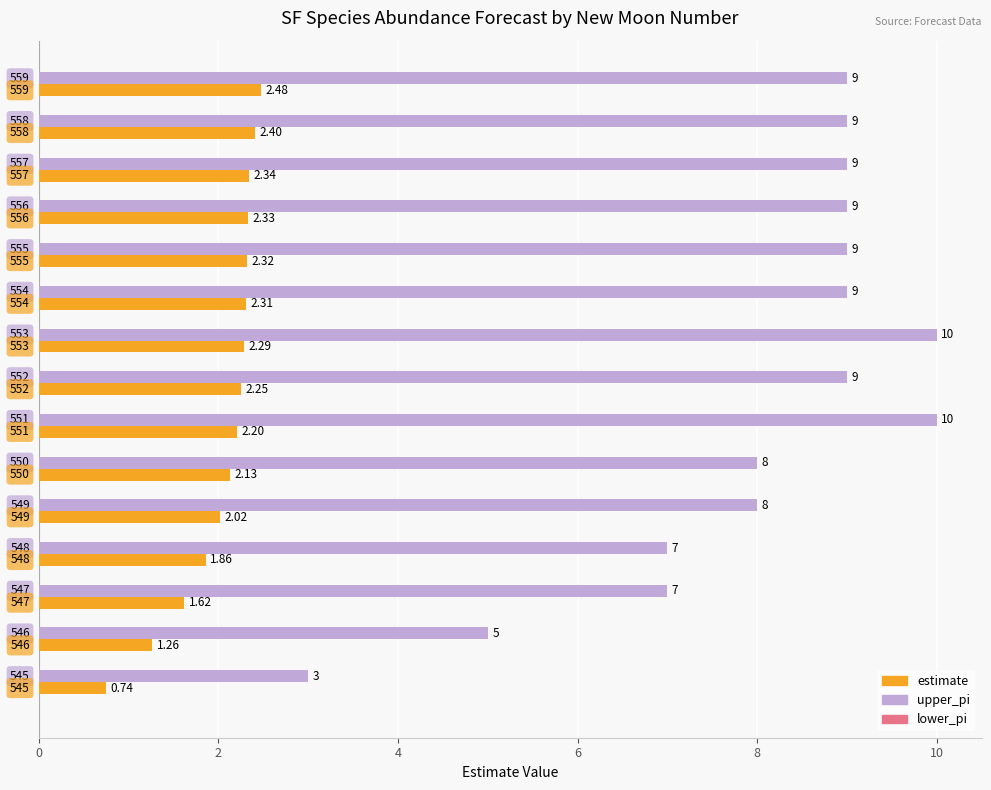

Which series has the largest range (max minus min)?

upper_pi